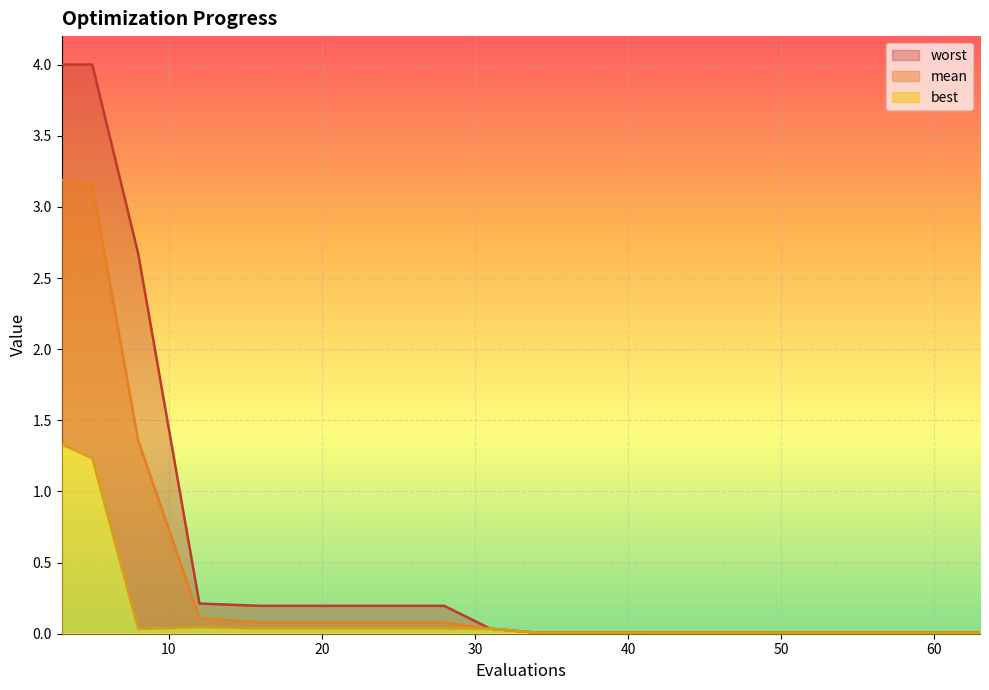

Between 8 and 38, which series saw the biggest shift?

worst